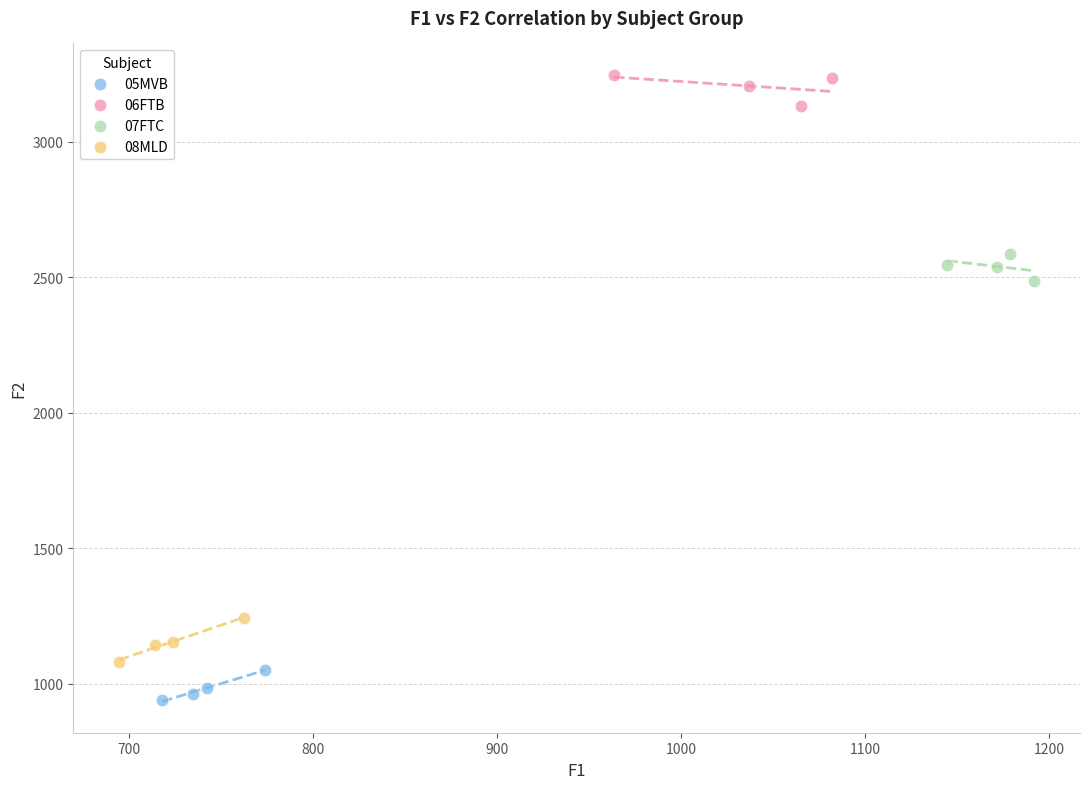

Which series reaches the maximum Y coordinate?

06FTB